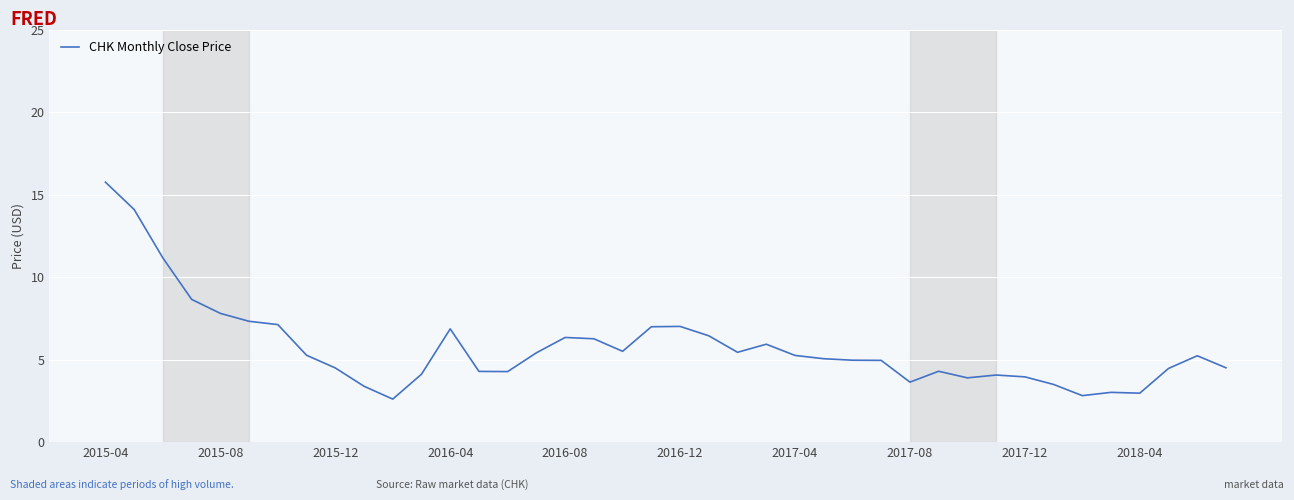

What is the greatest value displayed?

15.8